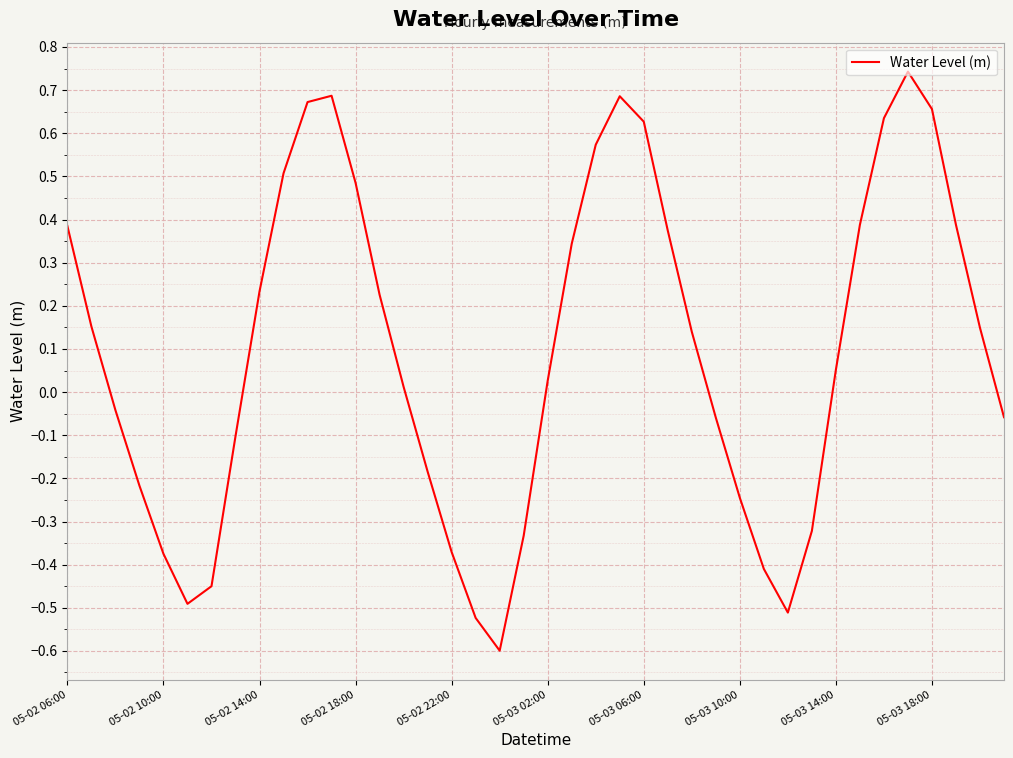

What is the minimum value shown in the chart?

-0.6